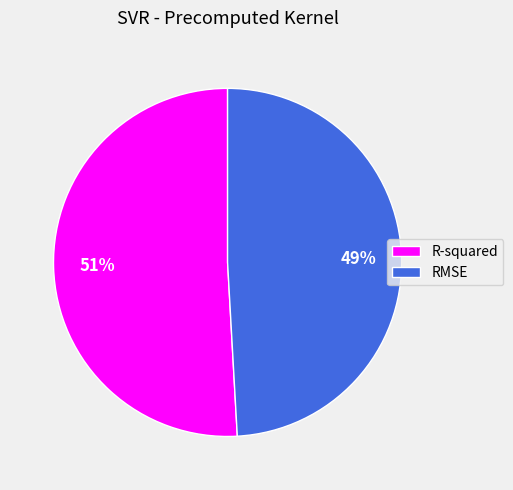

Is there a majority slice in this chart?

Yes